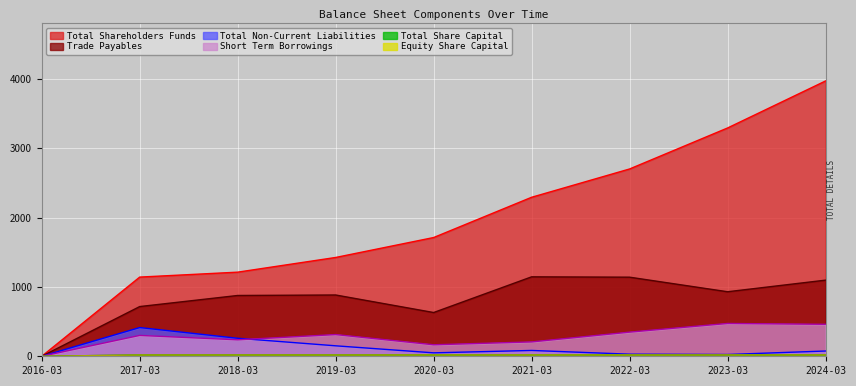

Where does the Equity Share Capital series first go above 18?

2017-03